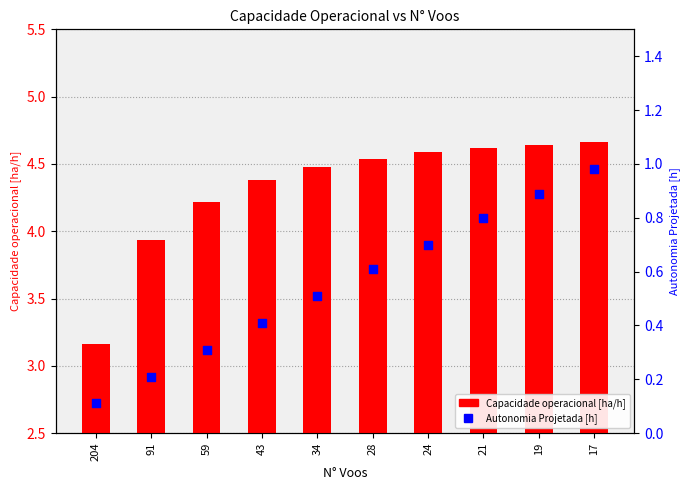

Which series has the largest Y range (max minus min)?

Capacidade operacional [ha/h]